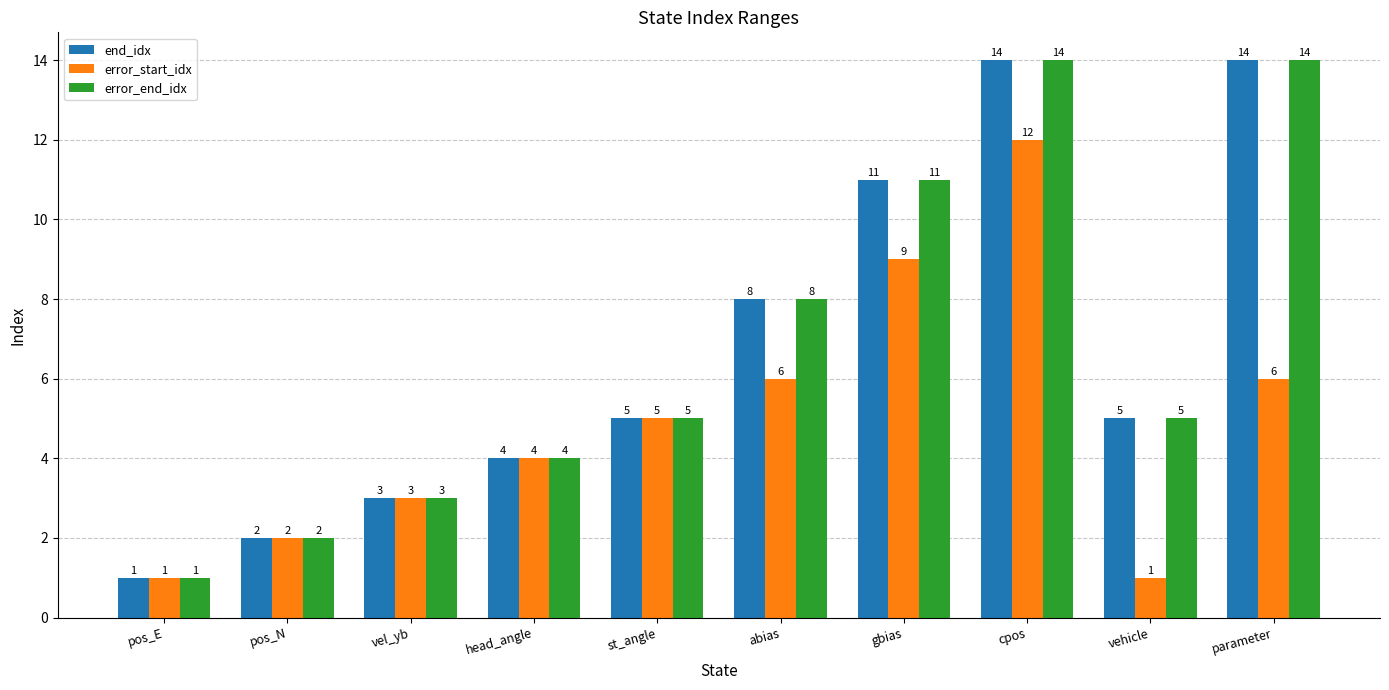

Does the chart contain any negative values?

No